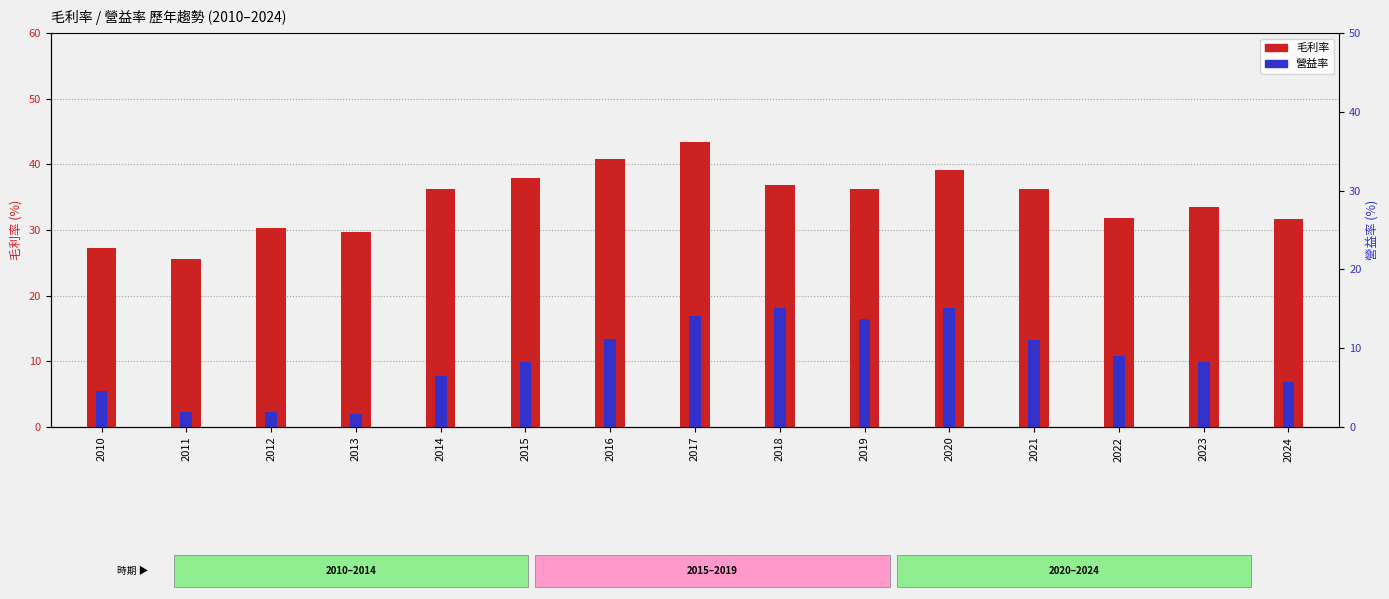

How many data points in 營益率 are less than 9?

6